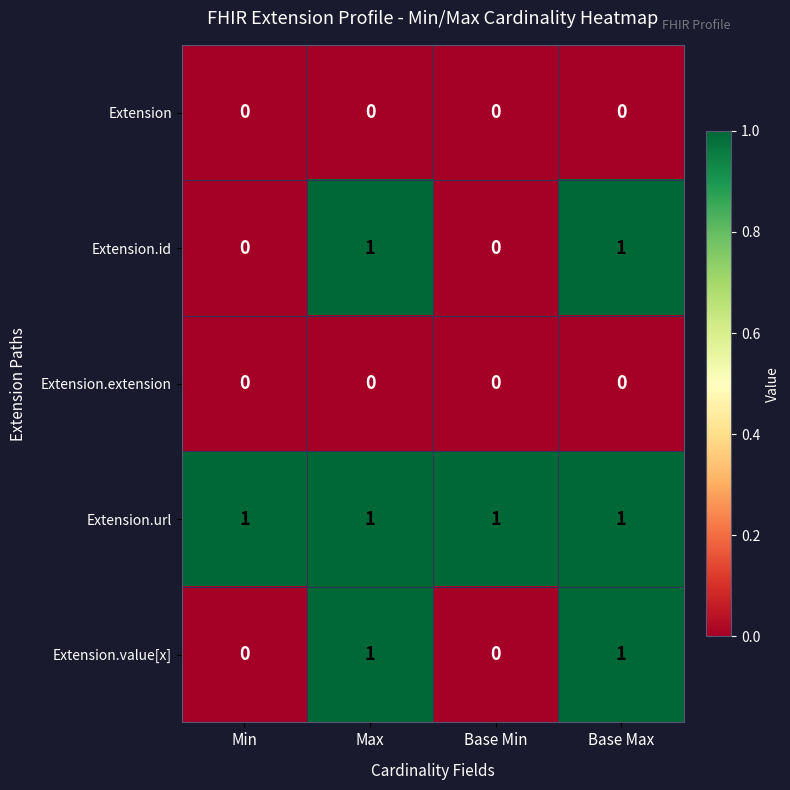

Is it true that Extension.url equals 1 at Base Max?

True